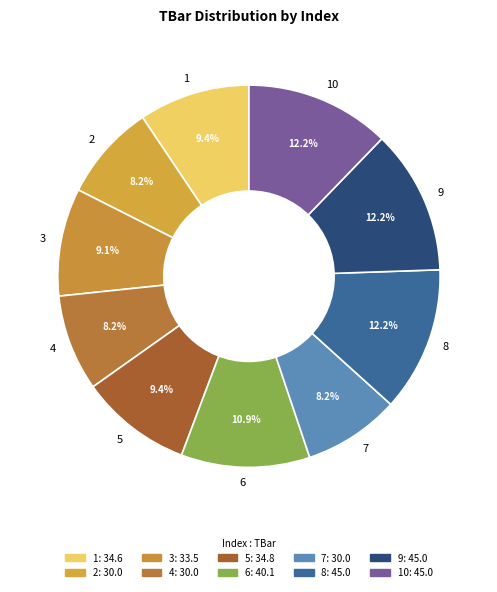

How many segments does this pie chart have?

10